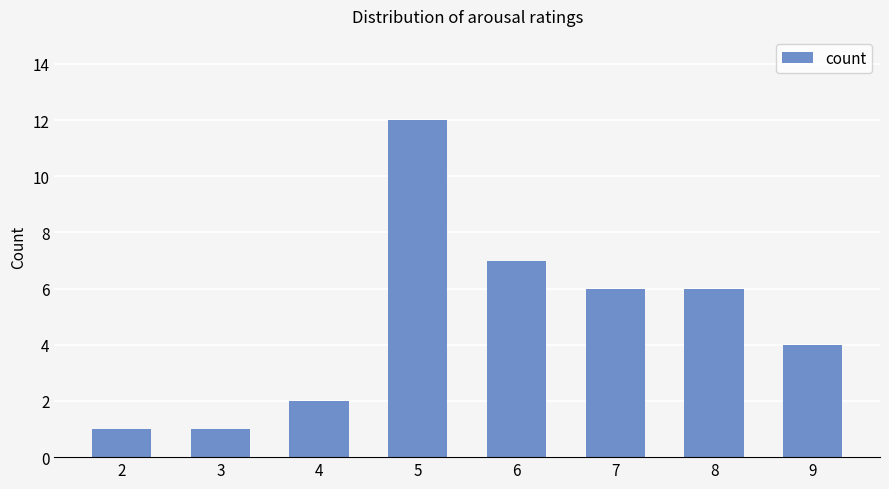

What is the sum of the values at 7 and 3?

7